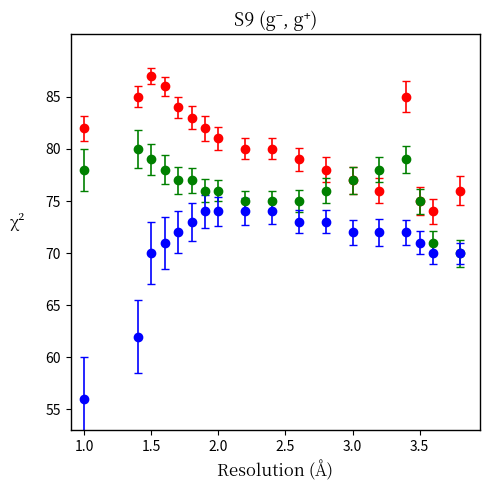

What is the smallest value displayed?

56